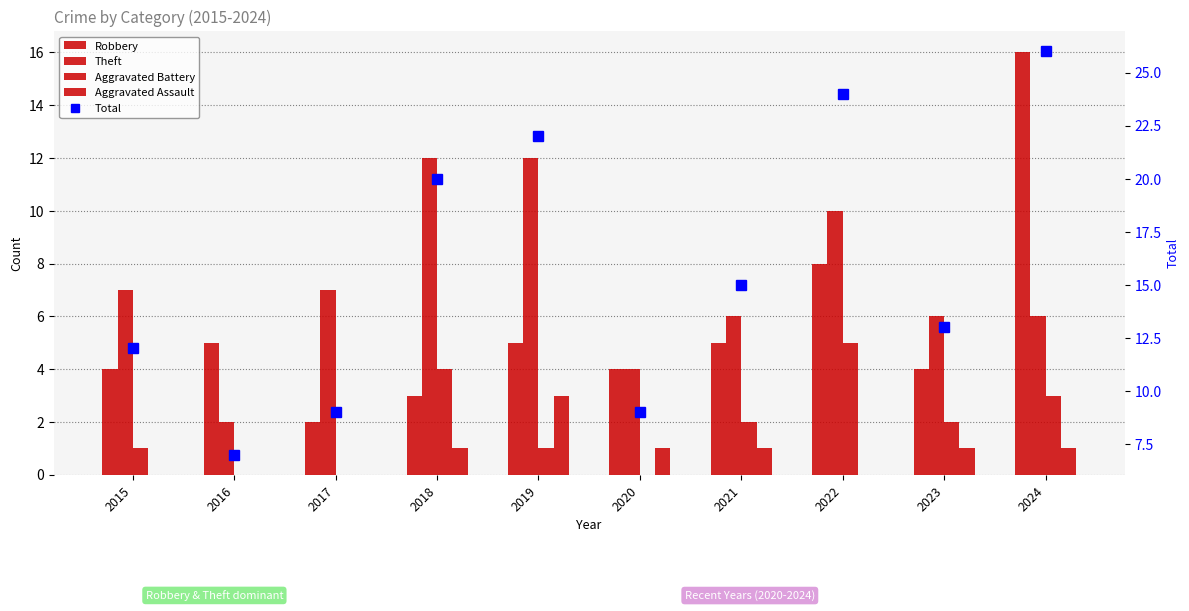

What is the difference between the maximum and second lowest values in the Robbery series?

13